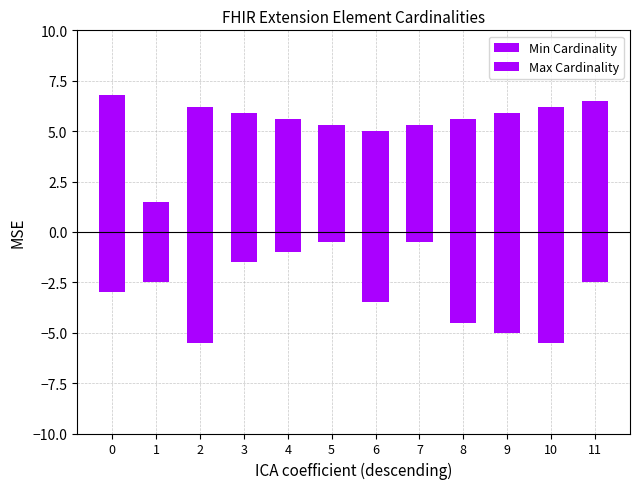

At how many categories does at least one series exceed 3?

11